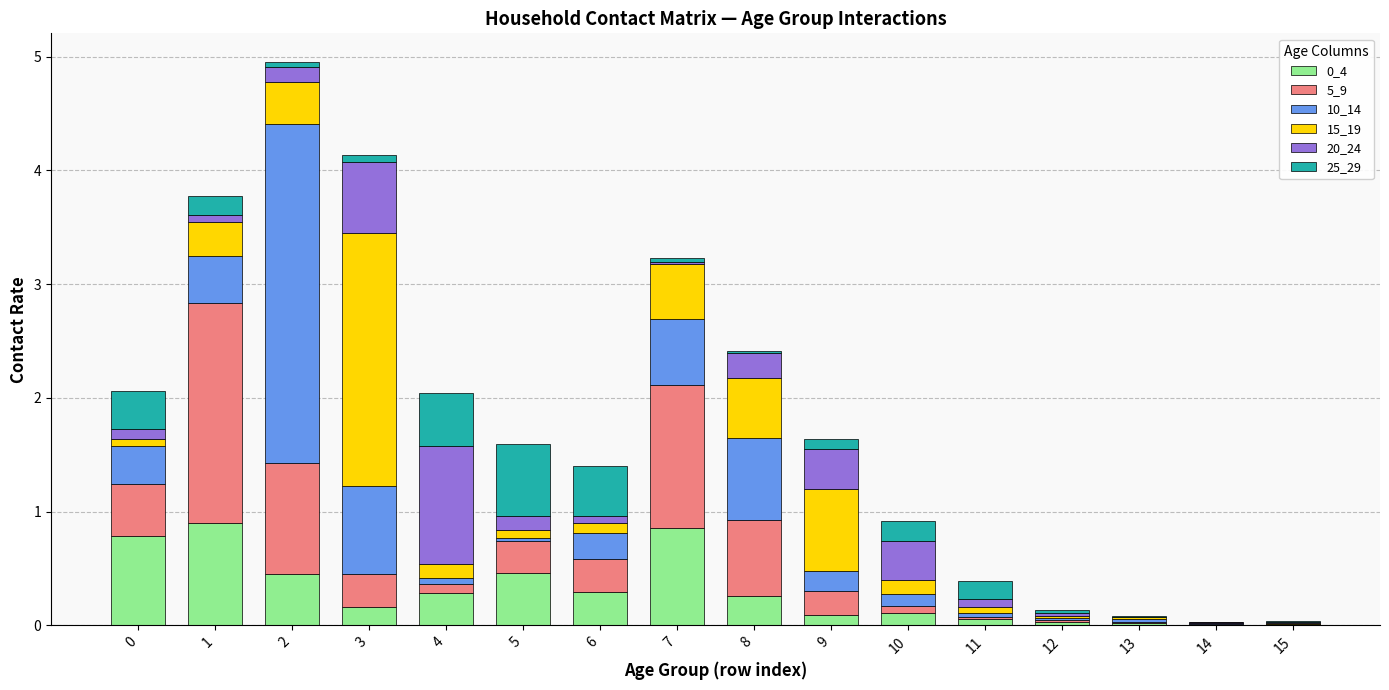

What value does the 5_9 series have at 5?

0.3